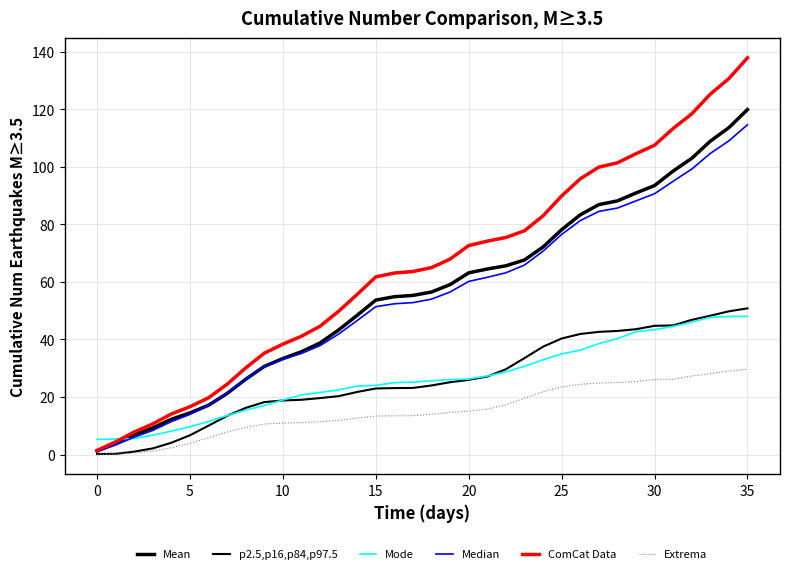

Does the chart have visible grid lines?

Yes